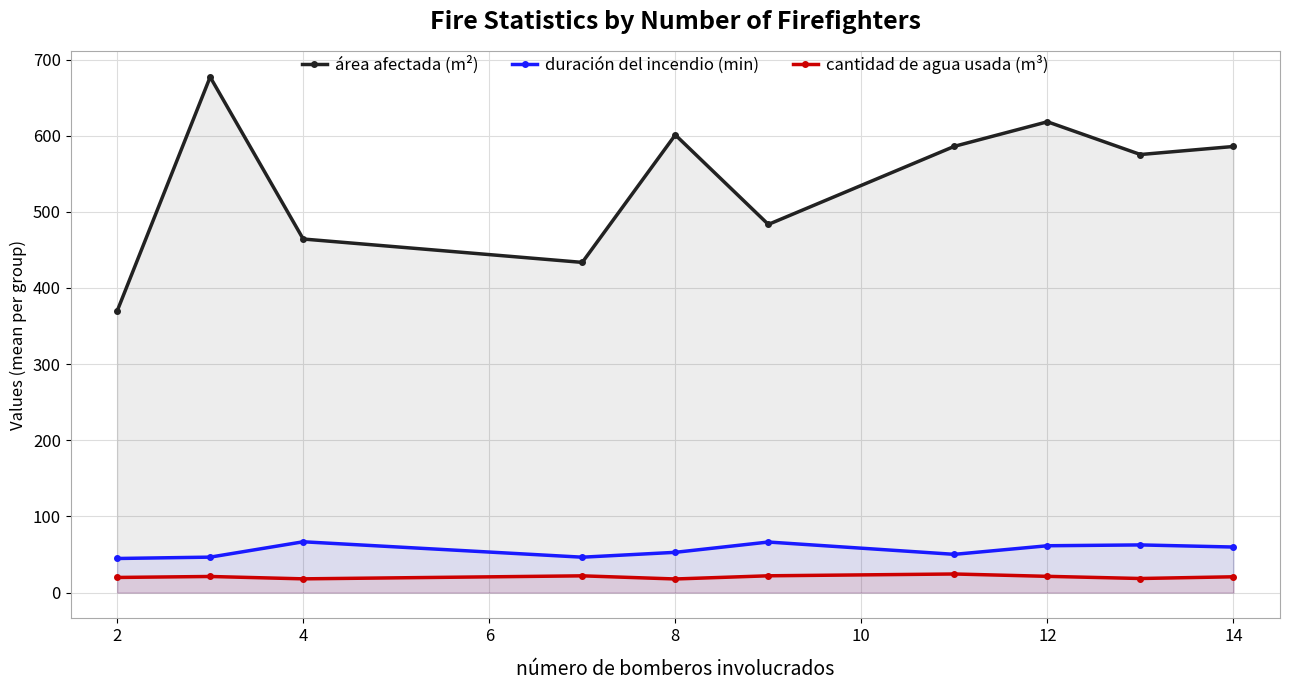

True or false: área afectada (m²) and duración del incendio (min) intersect in this chart.

False